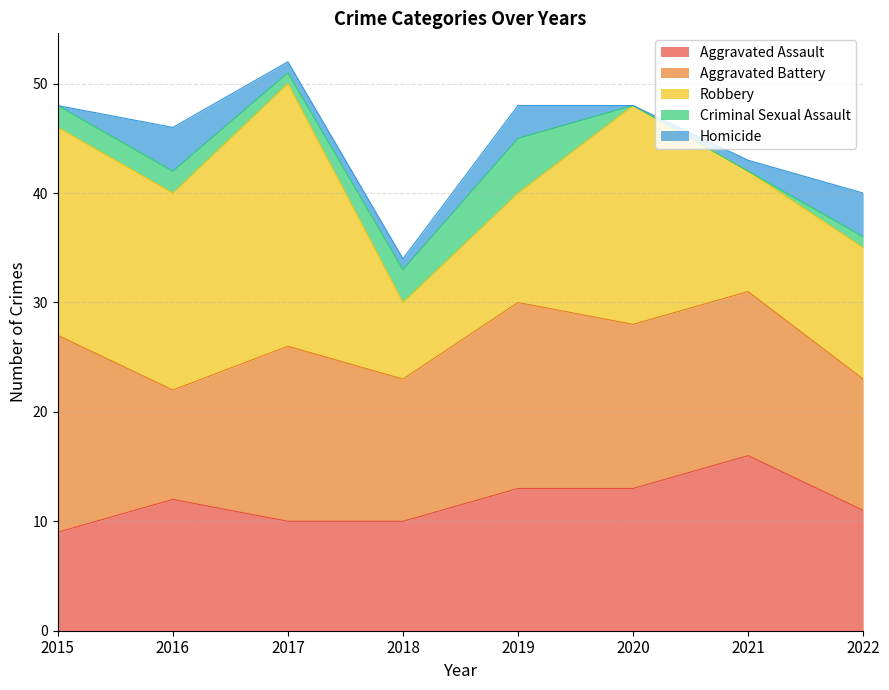

Where is Criminal Sexual Assault nearest to the value 2?

2015